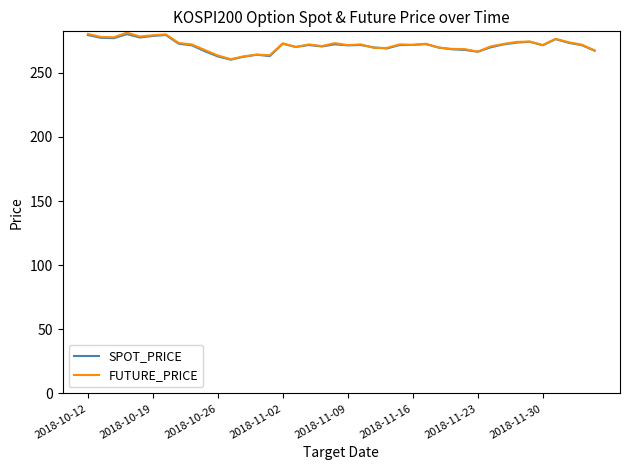

What is the minimum value shown in the chart?

260.2